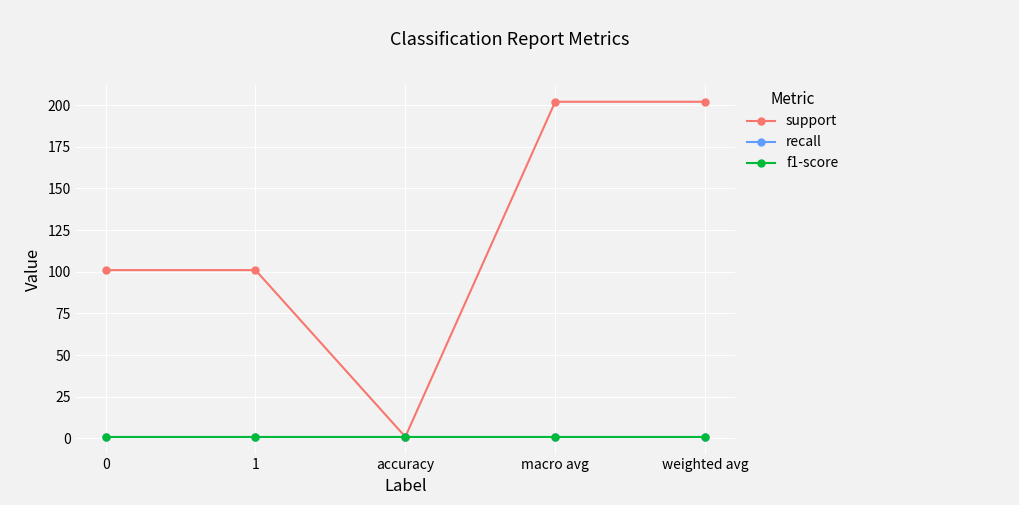

Reading left to right, transcribe all the data shown in this chart.

support: 101	101	1	202	202
recall: 1	1	1	1	1
f1-score: 1	1	1	1	1